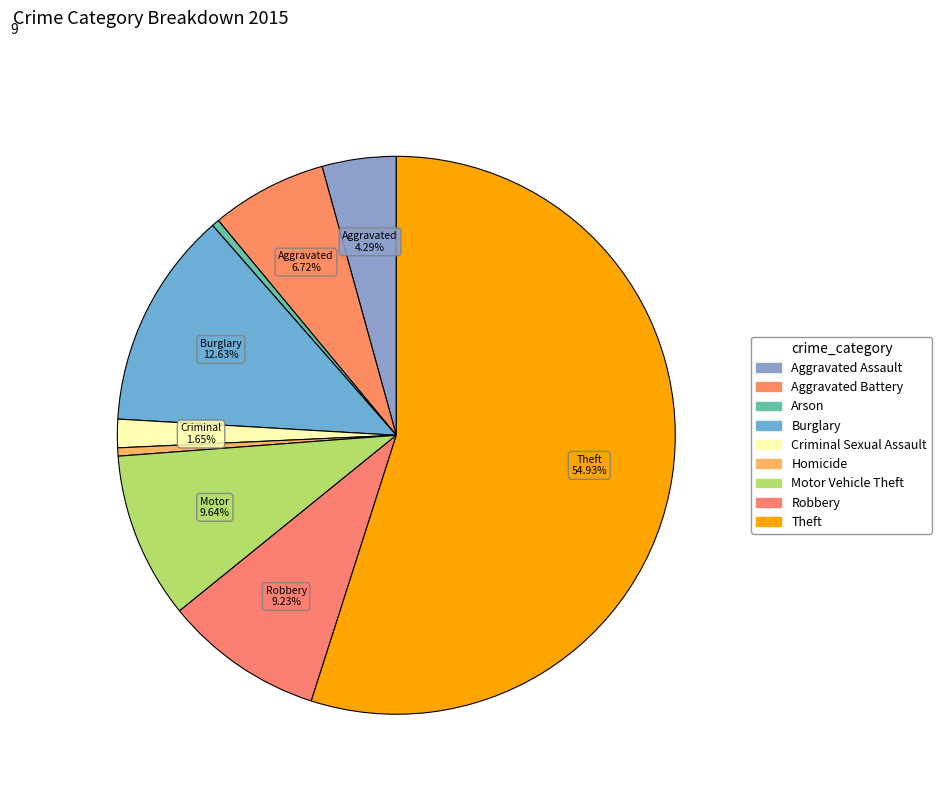

What is the ratio of the value at Motor Vehicle Theft to the value at Aggravated Assault?

2.2